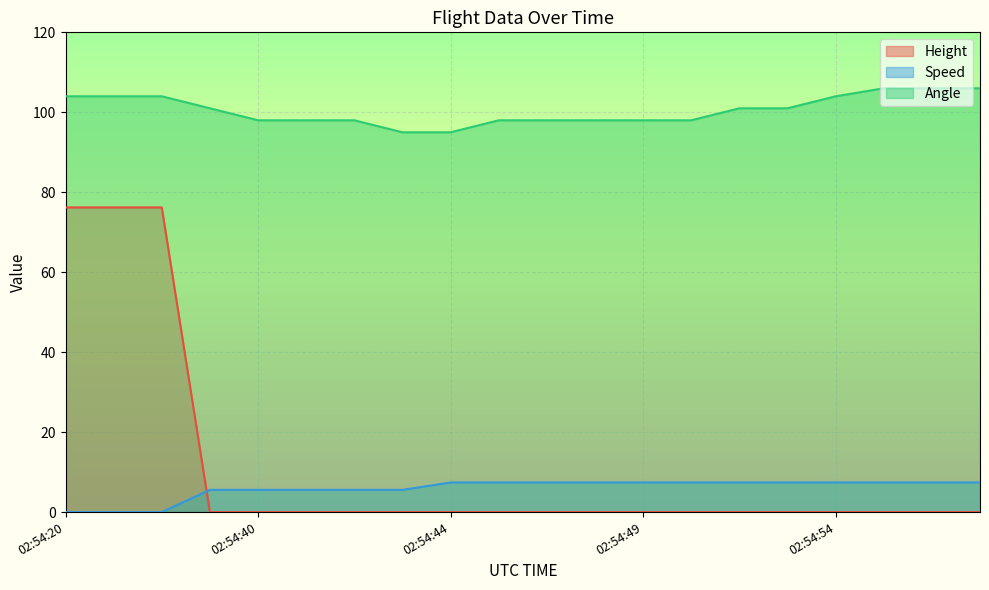

The Angle series shows 153.4 at 02:54:49. True or false?

False